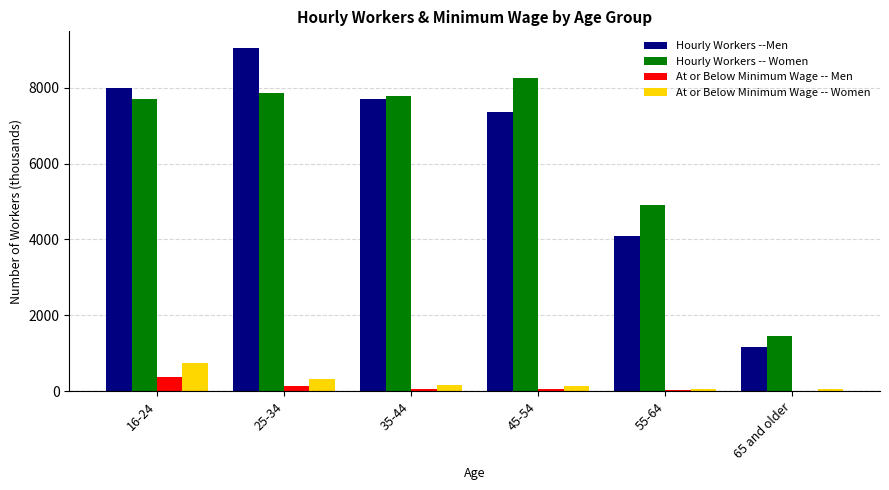

Which series has the largest range (max minus min)?

Hourly Workers --Men